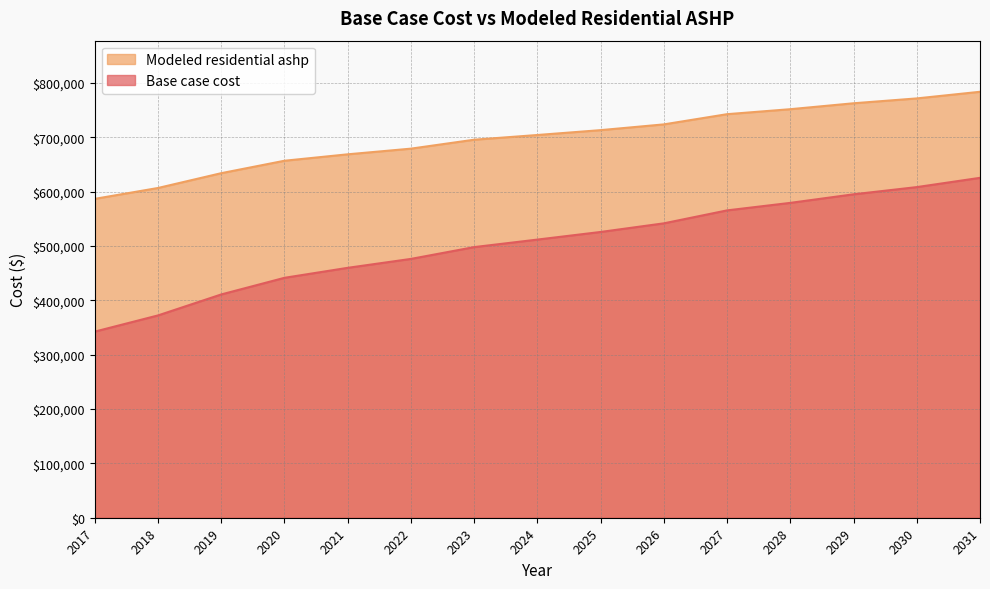

Read the Modeled residential ashp value at 2018.

606684.5